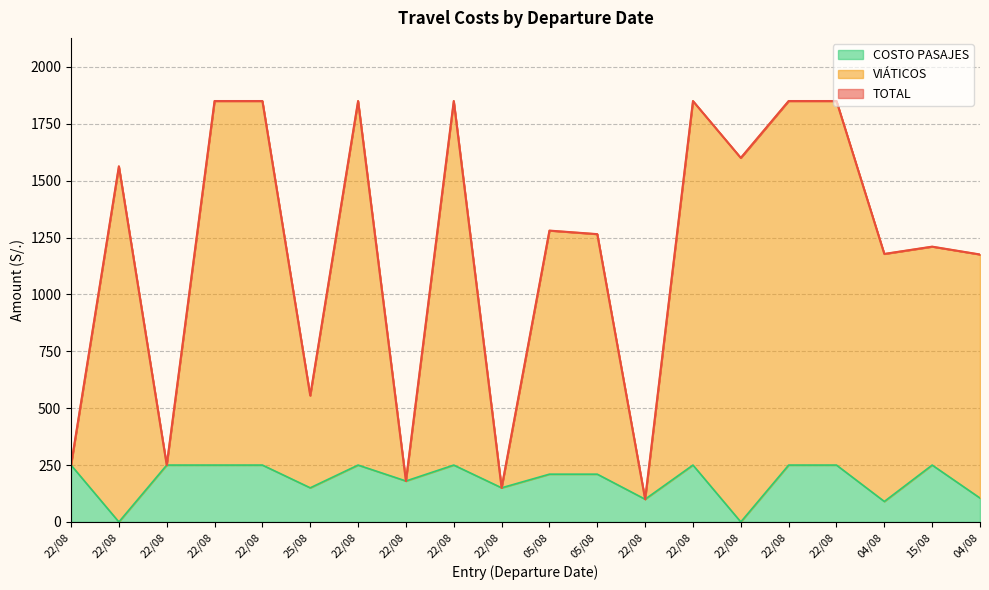

How many lines are shown in the chart?

3